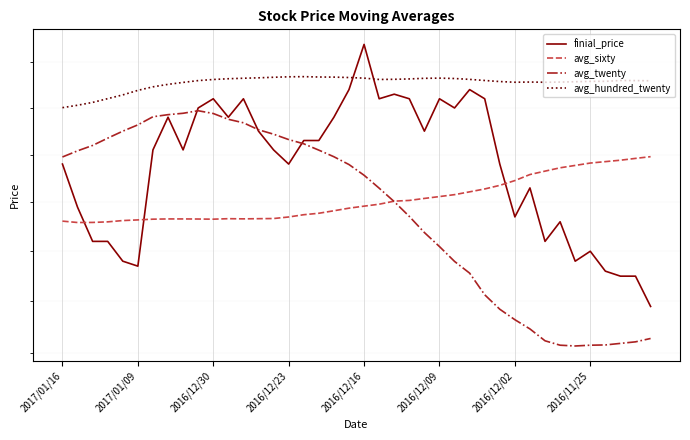

What is the difference between the maximum and minimum values in the avg_sixty series?

6.9